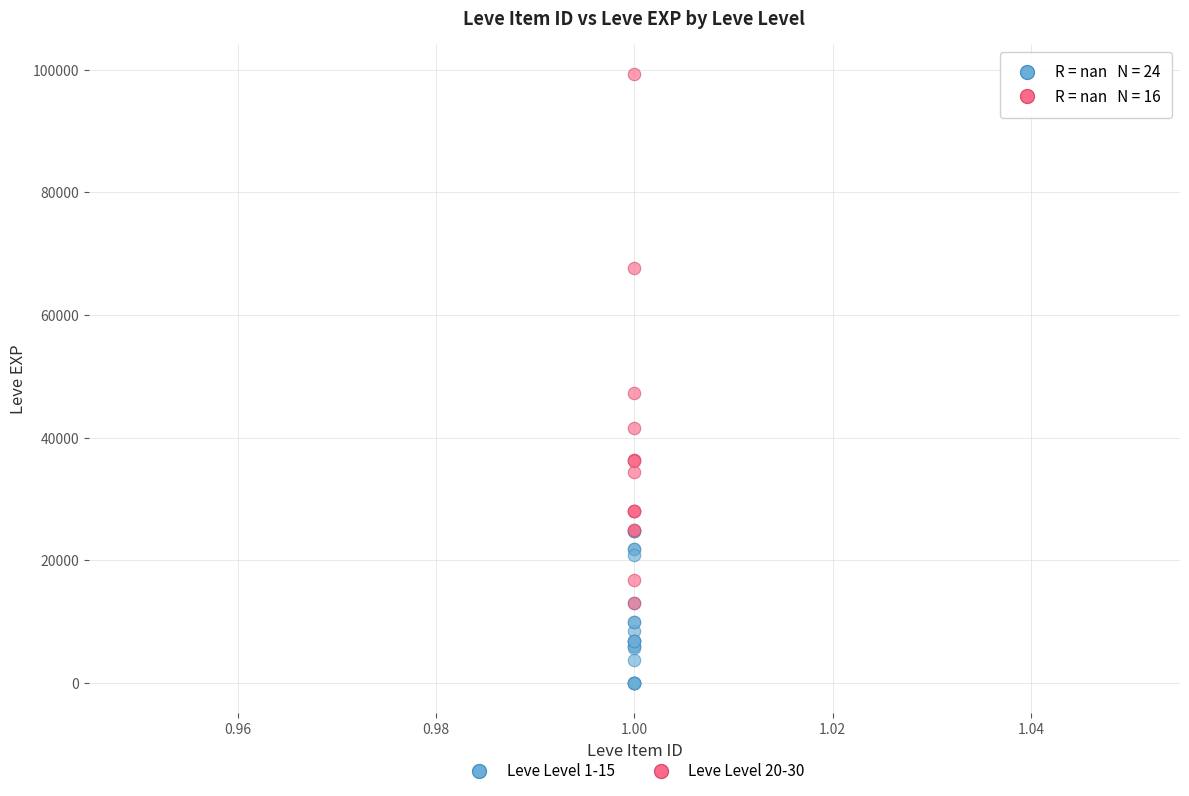

Which series reaches the minimum Y coordinate?

Leve Level 1-15